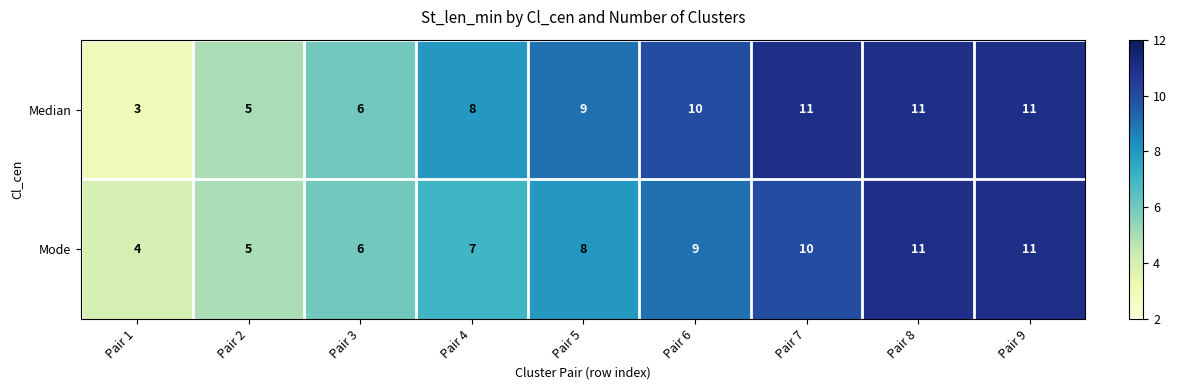

Rank the series by their average value, from highest to lowest.

Median, Mode